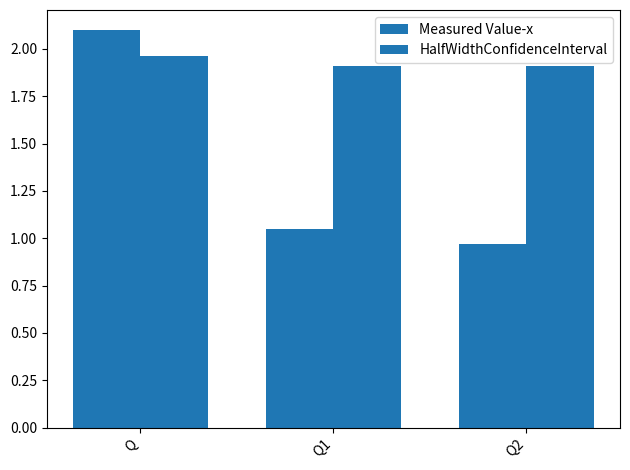

Are the bars grouped side by side (vs. stacked)?

Yes